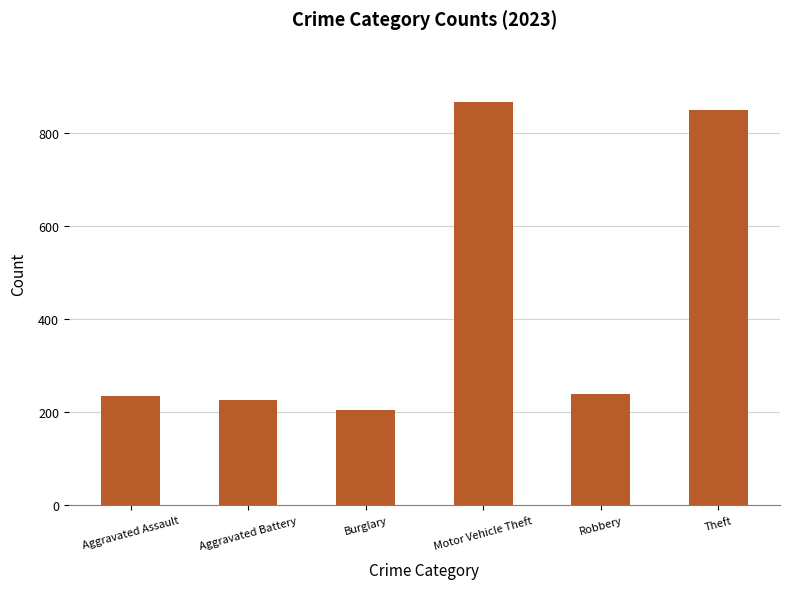

What is the ratio of the value at Burglary to the value at Aggravated Assault?

0.9